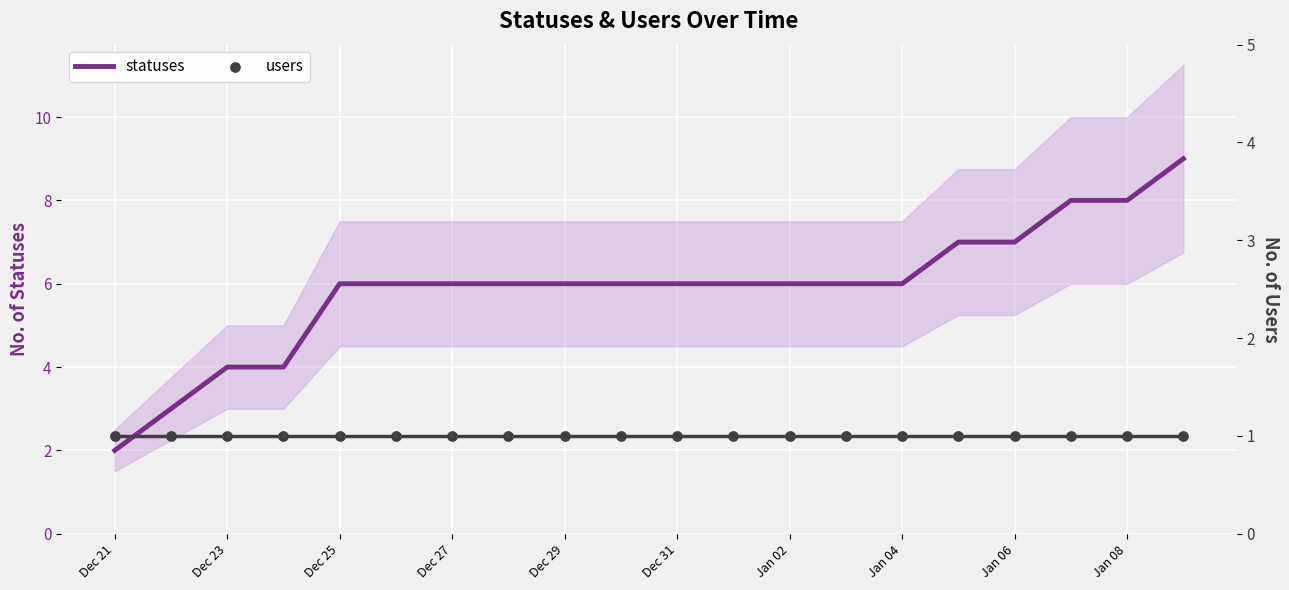

Which series reaches the minimum Y coordinate?

users